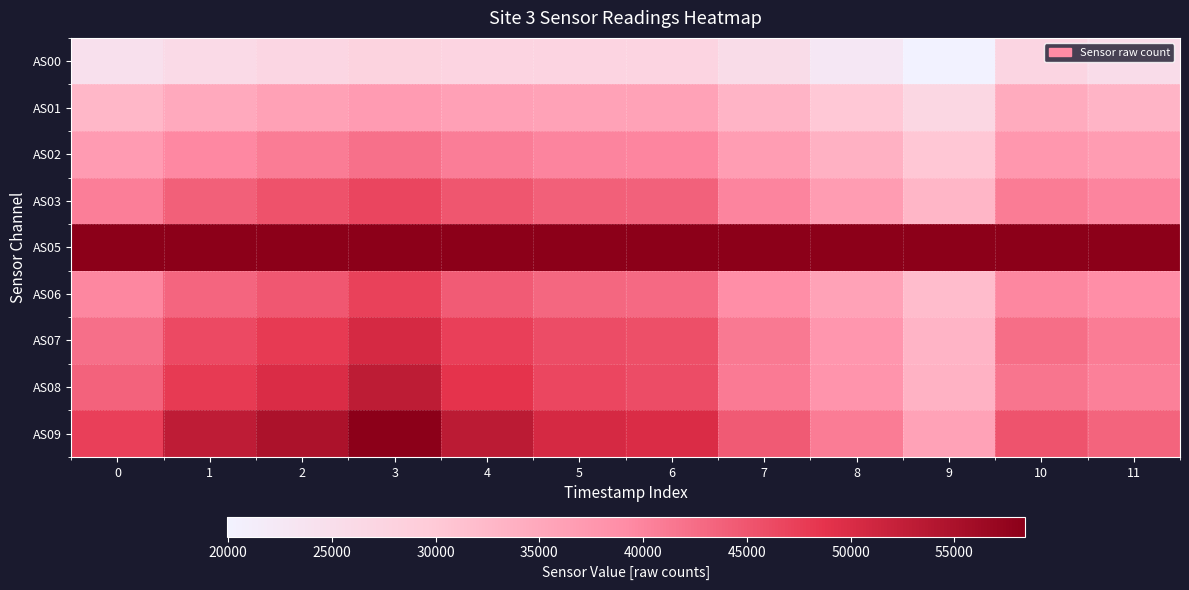

Which series has the largest total across all categories?

AS05